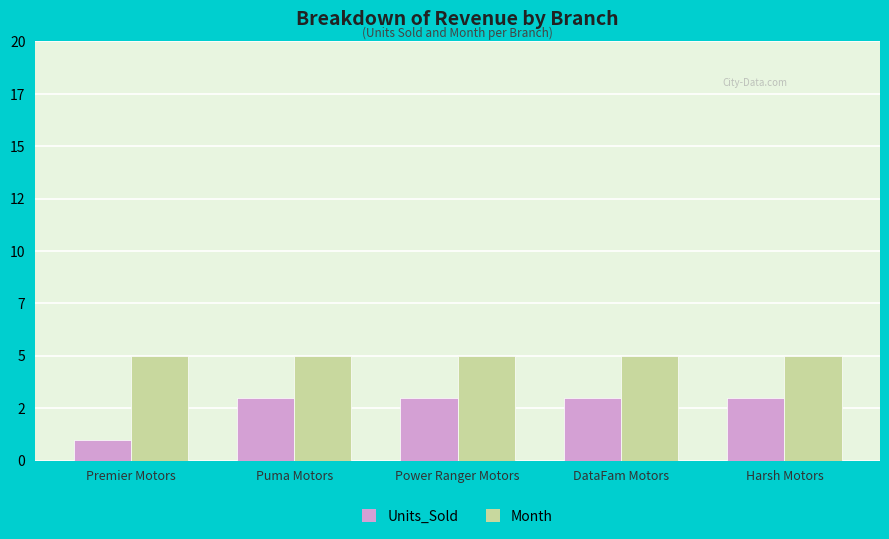

The Units_Sold series shows 3 at DataFam Motors. True or false?

True